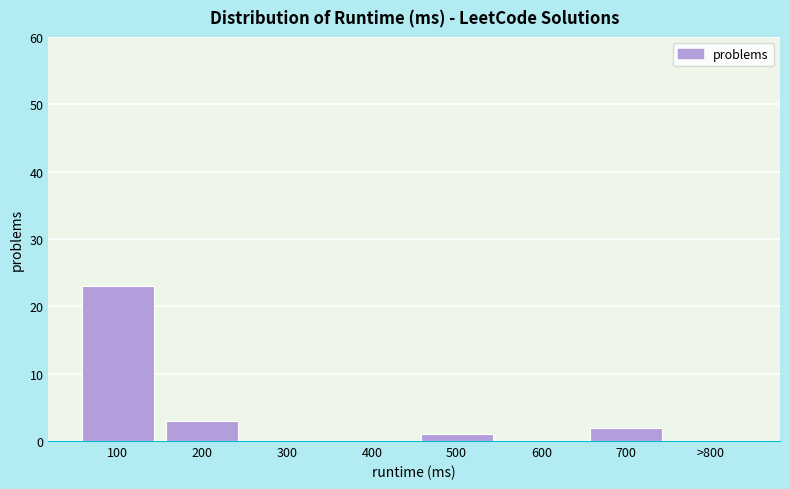

Reading right to left, list all the values displayed in this chart.

>800=0	700=2	600=0	500=1	400=0	300=0	200=3	100=23